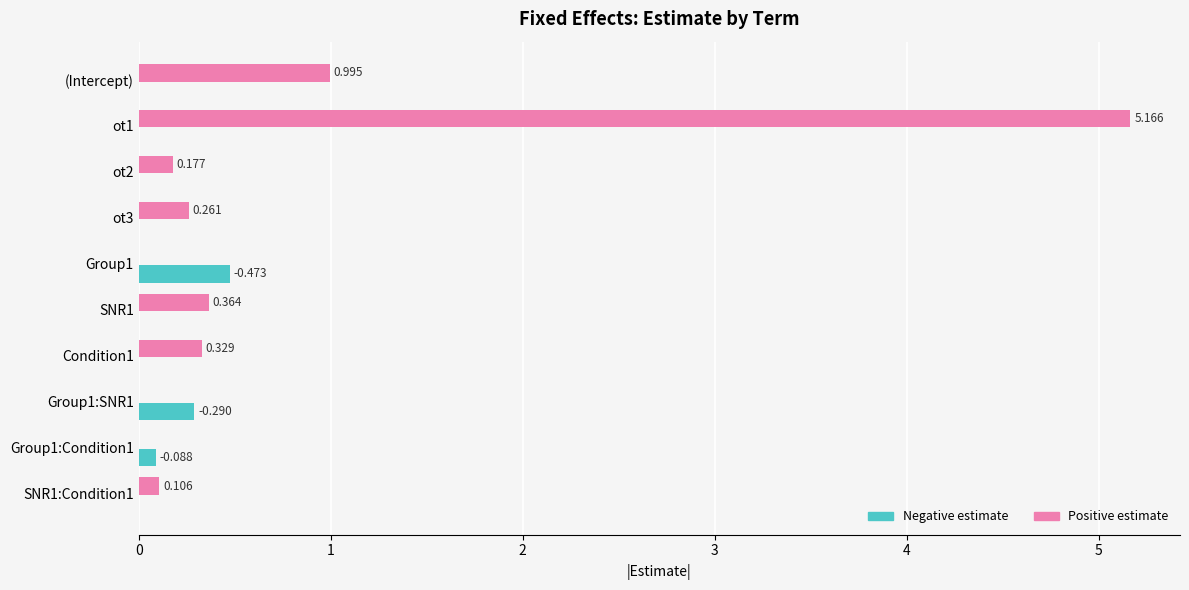

Which series has the largest total across all categories?

Positive estimate